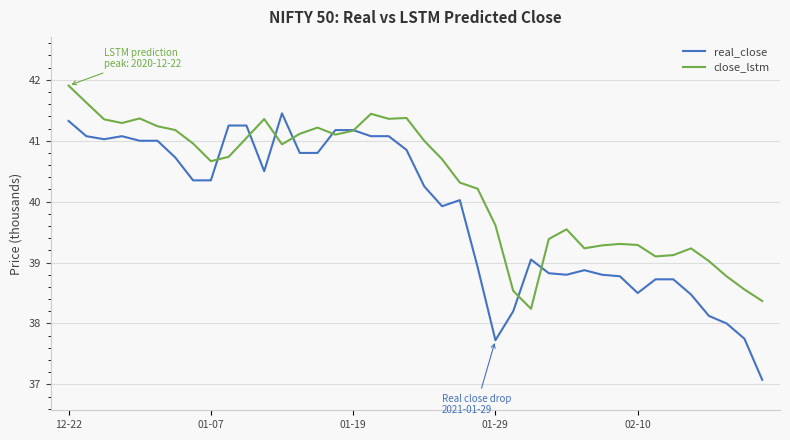

List the series in order of their overall mean, lowest first.

real_close, close_lstm